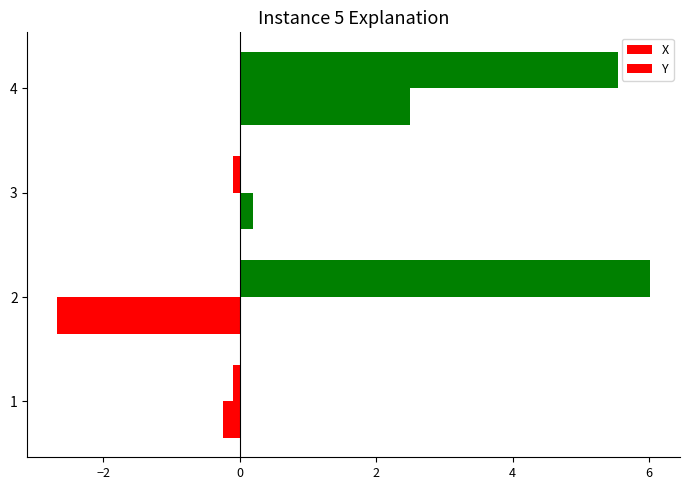

Reading left to right, what are all the values shown in this chart?

X: -0.1	6.0	-0.1	5.5
Y: -0.2	-2.7	0.2	2.5